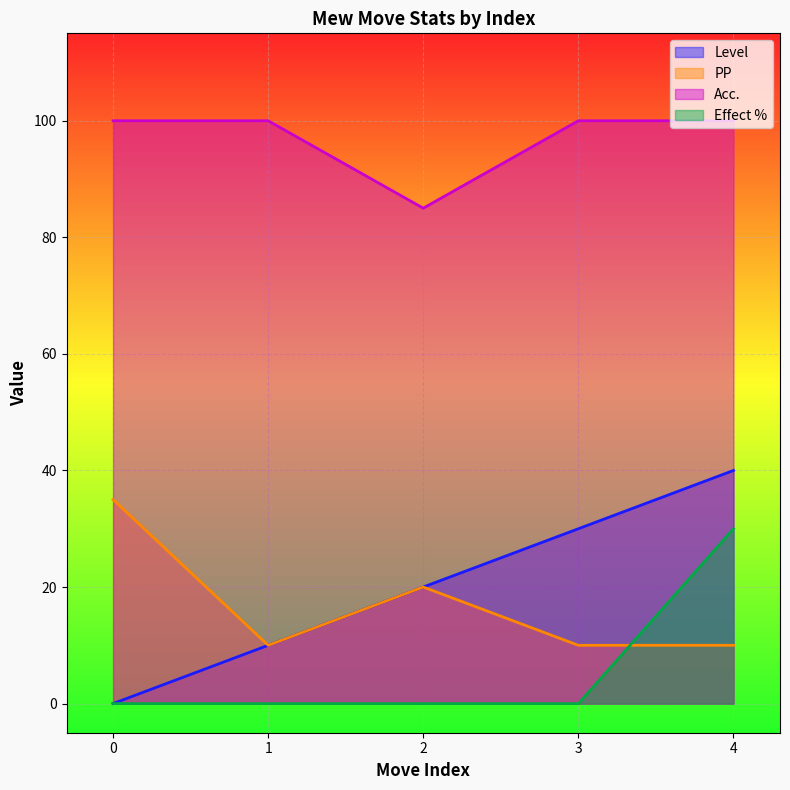

At how many categories does at least one series exceed 79?

5